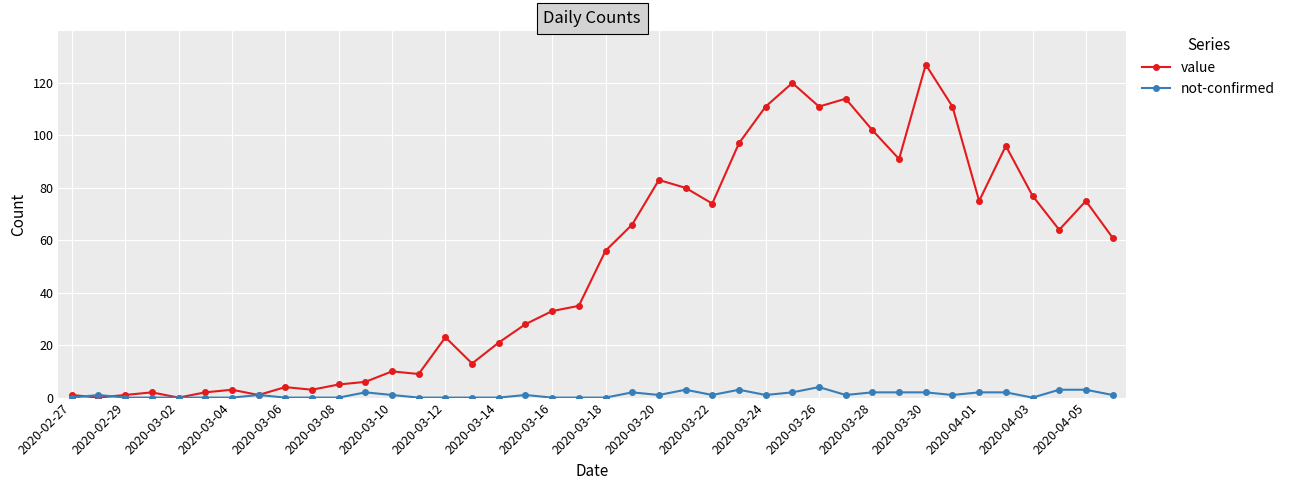

What is the difference between the second highest and second lowest values in the not-confirmed series?

3